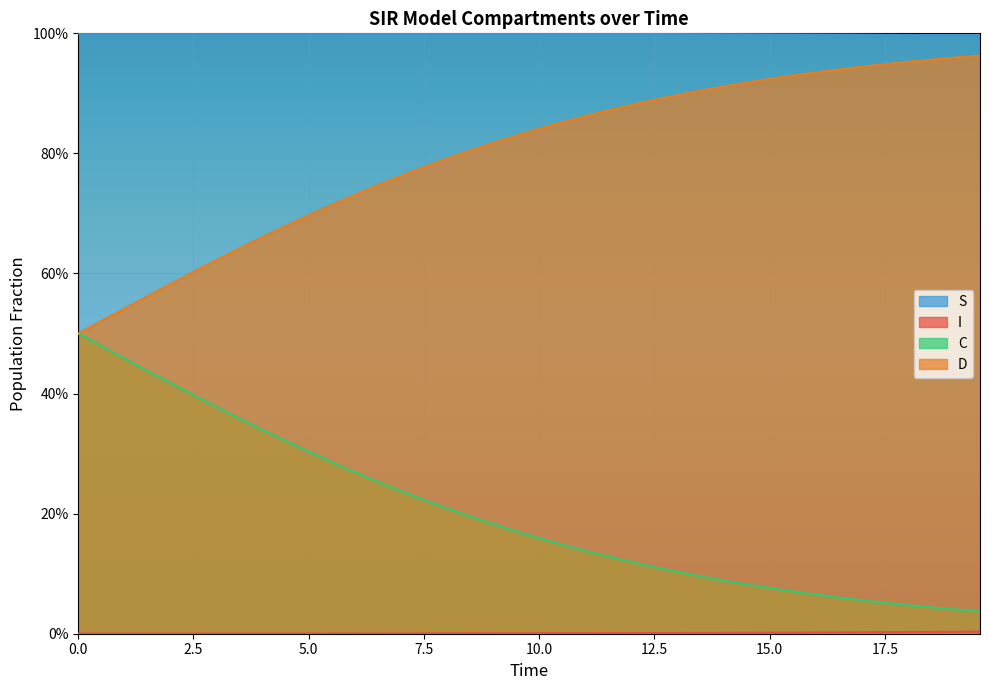

Does the chart display data point markers on the line(s)?

No